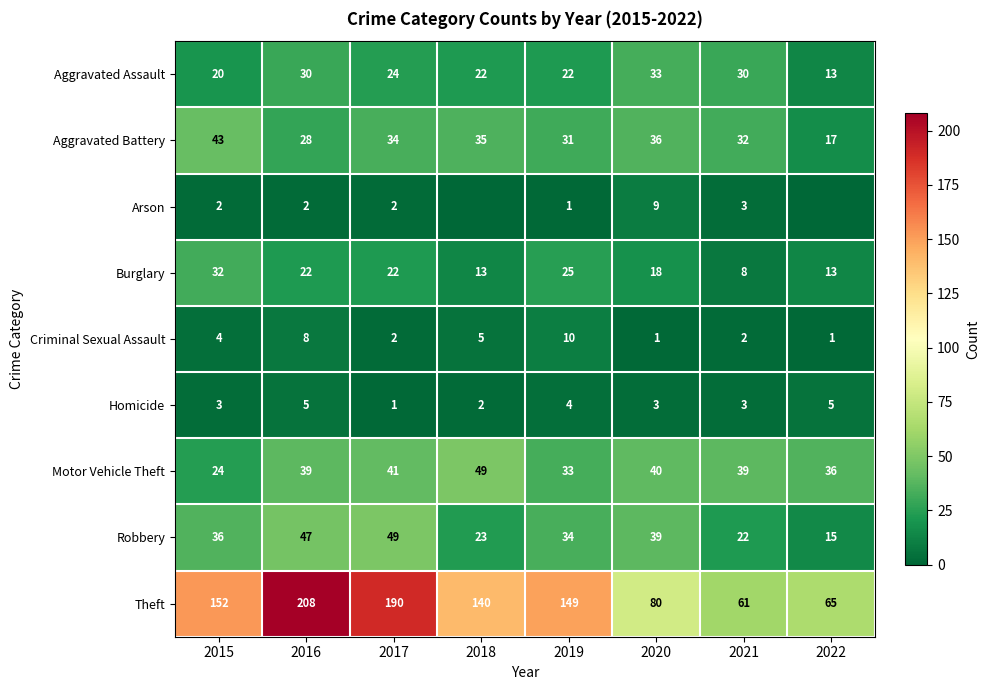

At how many categories does at least one series exceed 122?

5